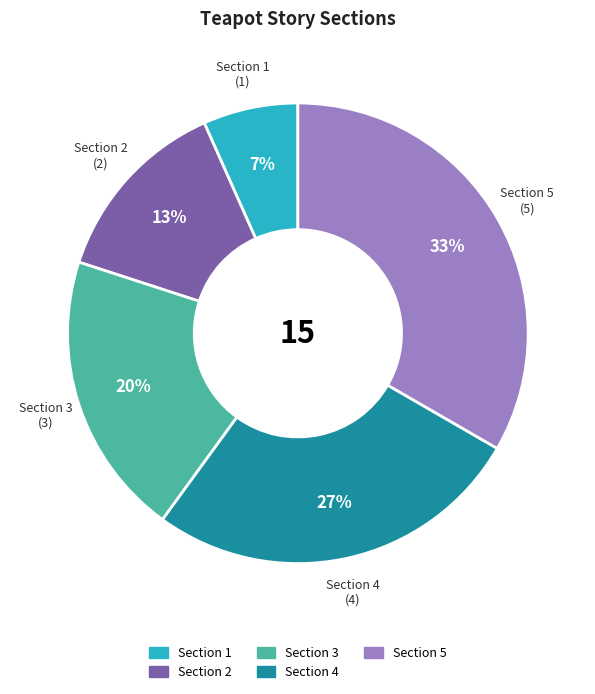

Is there any slice that represents more than half of the pie?

No